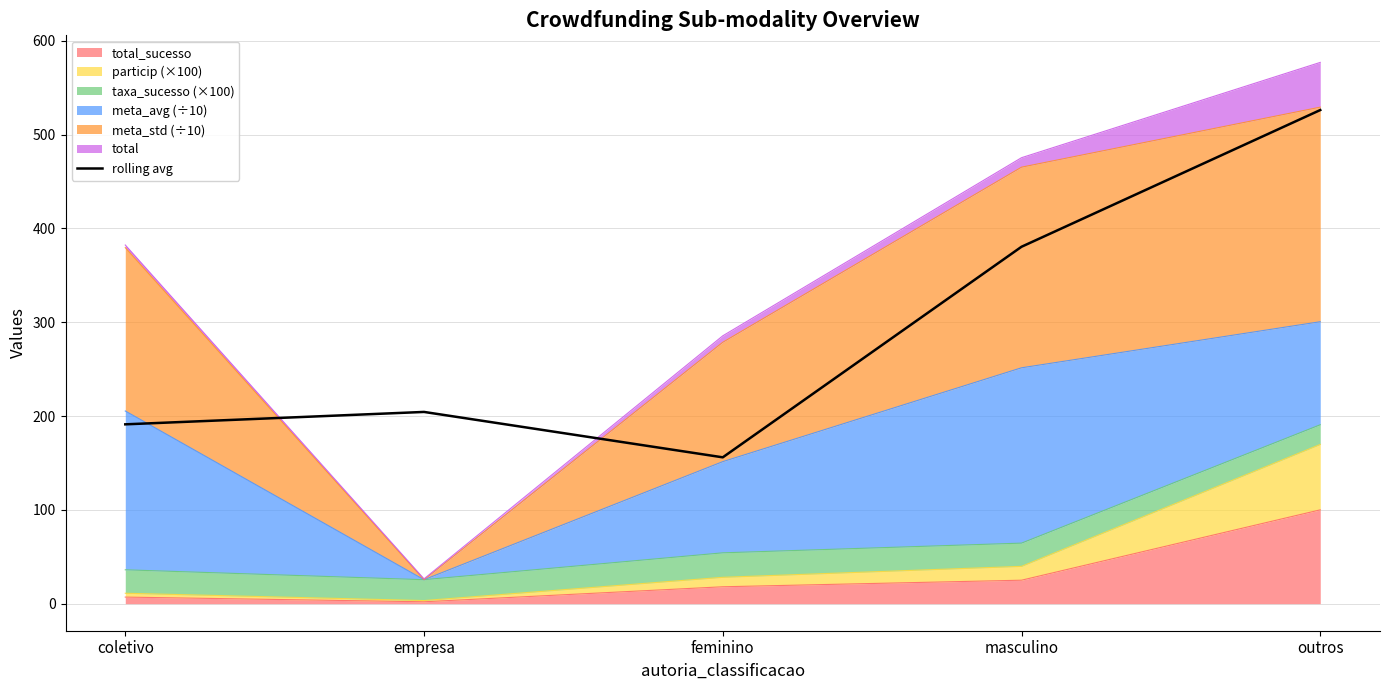

What is the difference between the second highest and minimum values?

224.5